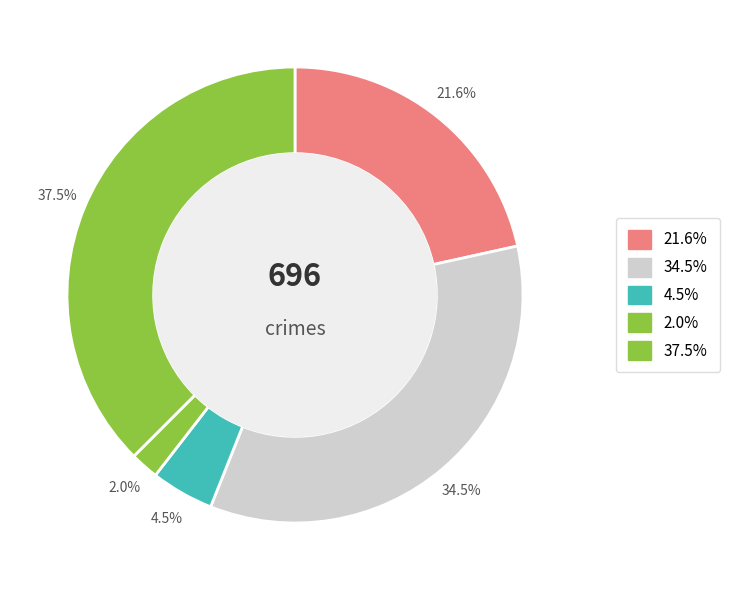

How many slices are in this pie chart?

5